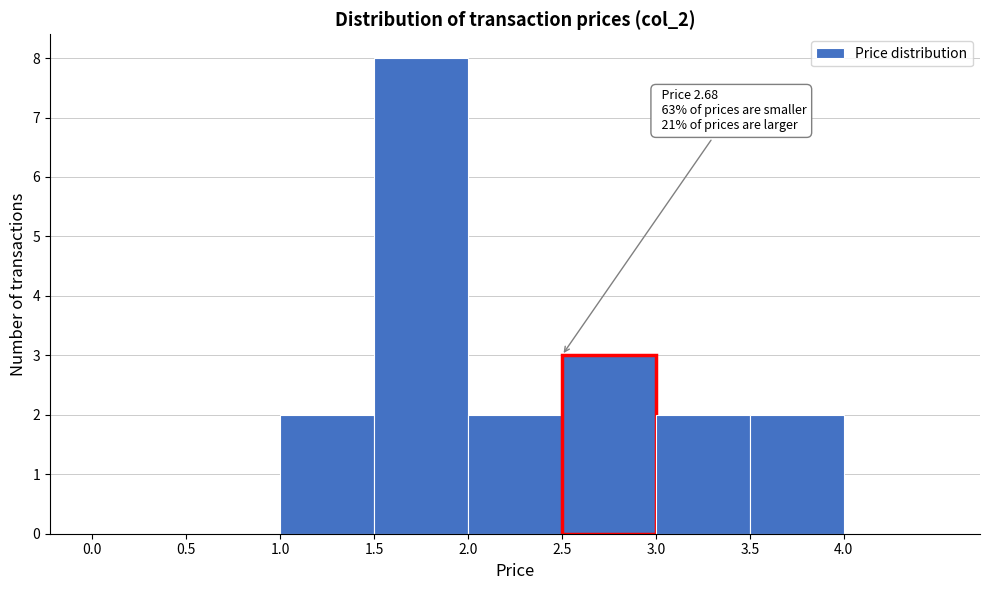

Which range on the x-axis has the tallest bar?

1.5 to 2.0